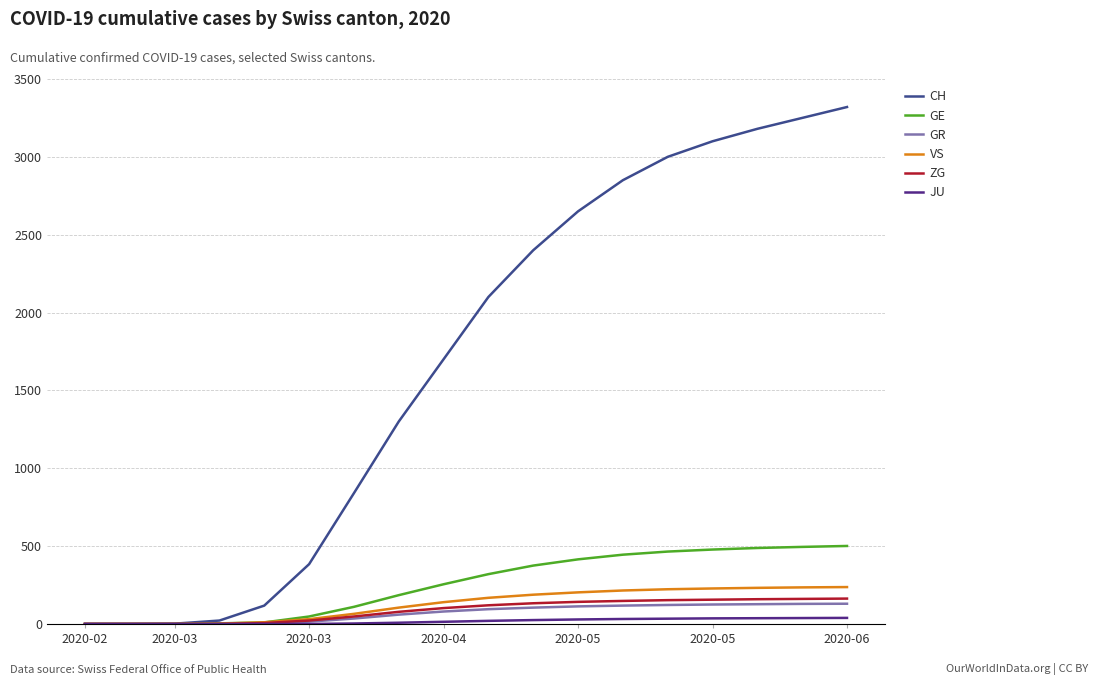

What is the greatest value displayed?

3320